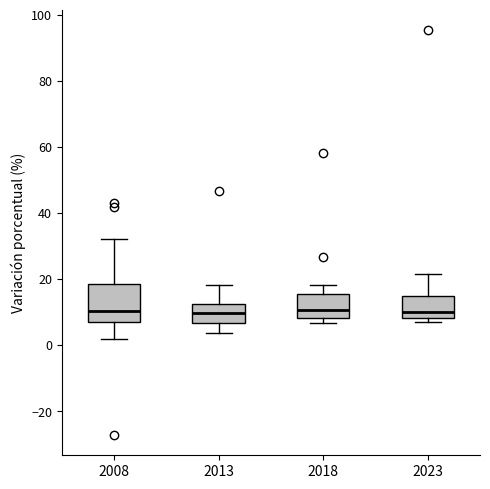

Reading left to right, transcribe this box plot: for each box, give where its median line is, the range the box spans, and where its two whiskers end, as read against the y-axis. The values are not printed on the chart, so give them approximately, as read against the axis.

2008: median 10, box 8 to 18, whiskers 2 to 32
2013: median 10, box 6 to 12, whiskers 4 to 18
2018: median 10, box 8 to 16, whiskers 6 to 18
2023: median 10, box 8 to 14, whiskers 8 (just below the box's lower edge) to 22